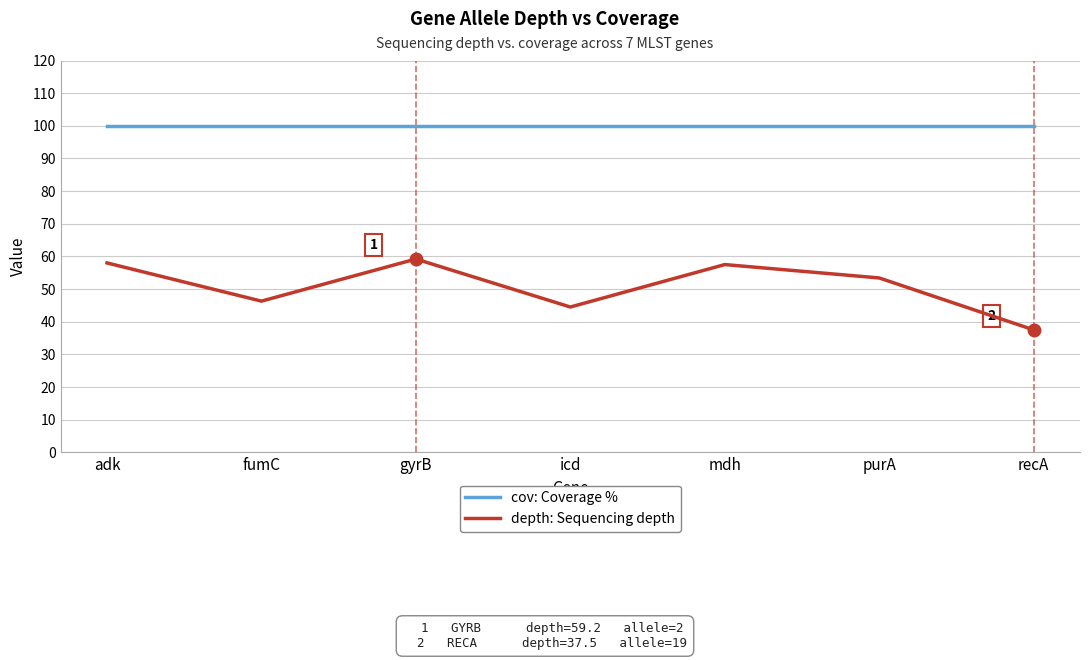

The depth: Sequencing depth series shows 78.7 at gyrB. True or false?

False